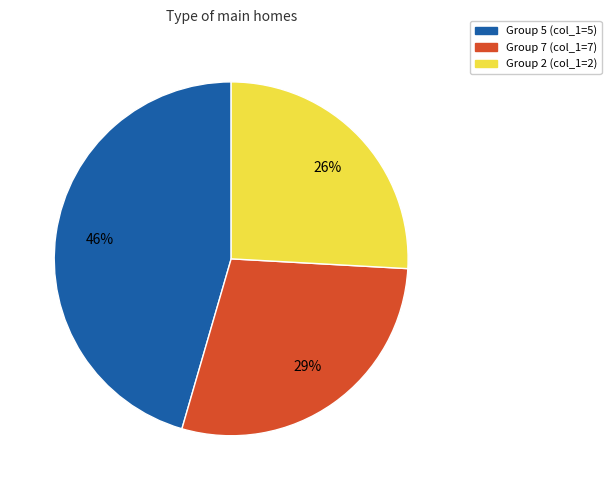

To the nearest percent, what is the difference between the largest and smallest slice percentages?

20%